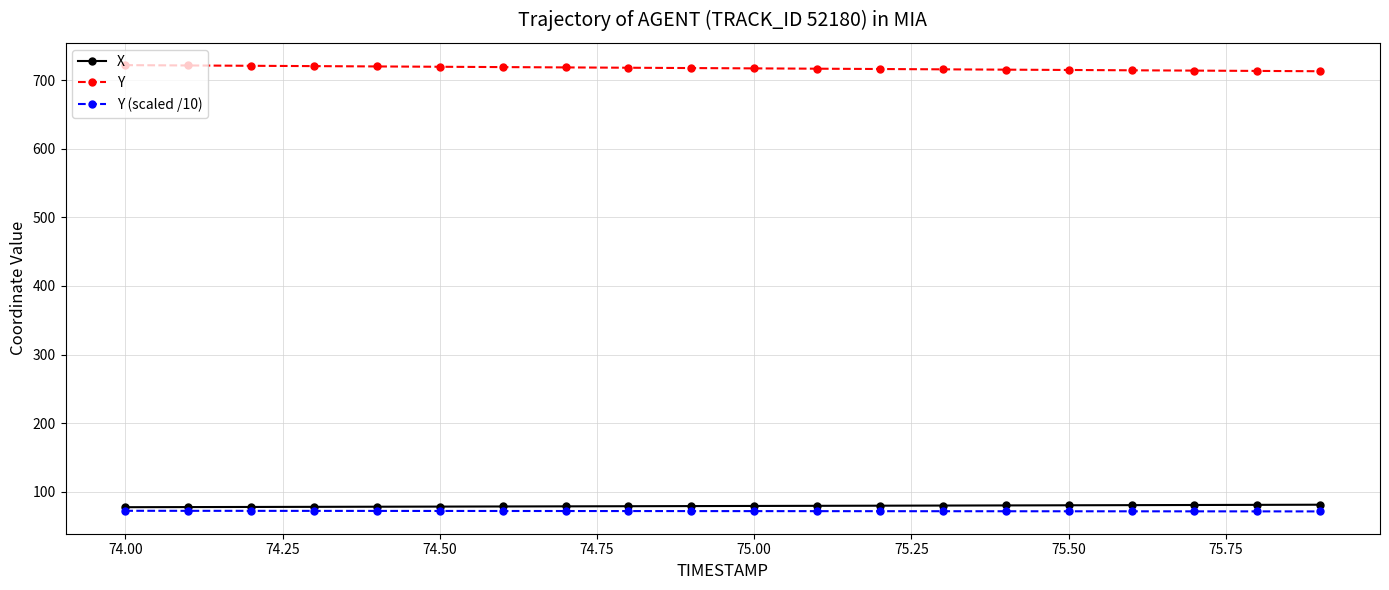

What is the minimum value for Y (scaled /10)?

71.3